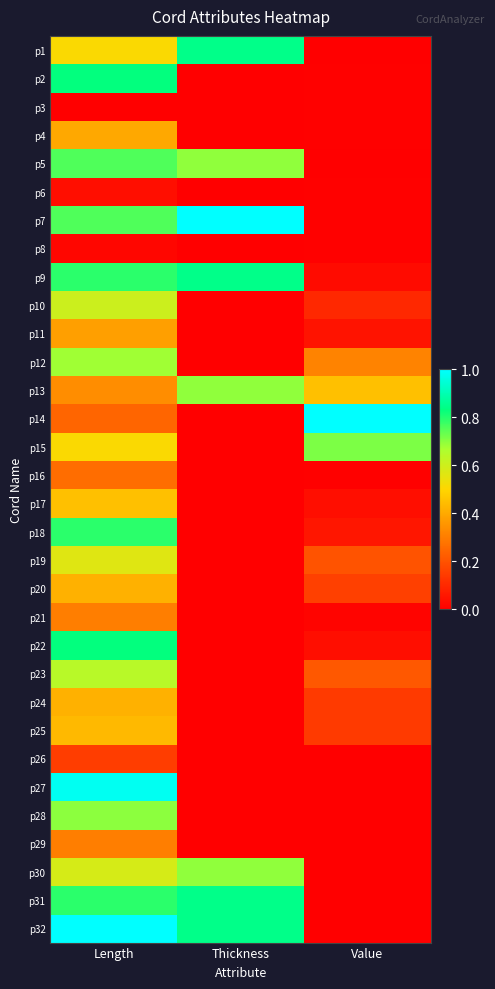

Count the number of categories in the chart.

3